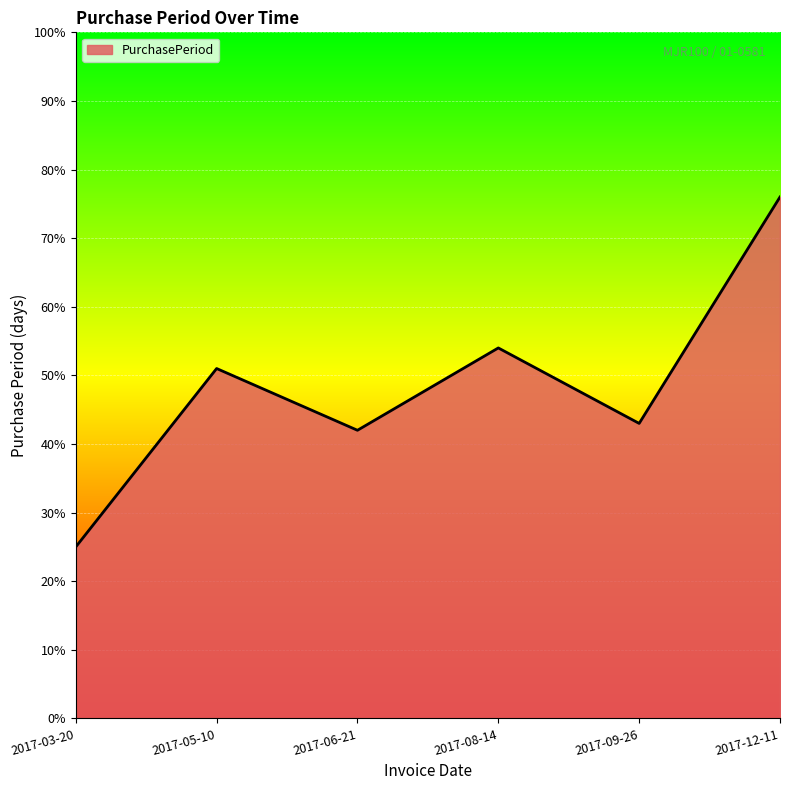

At which category does the data reach its first local peak?

2017-05-10